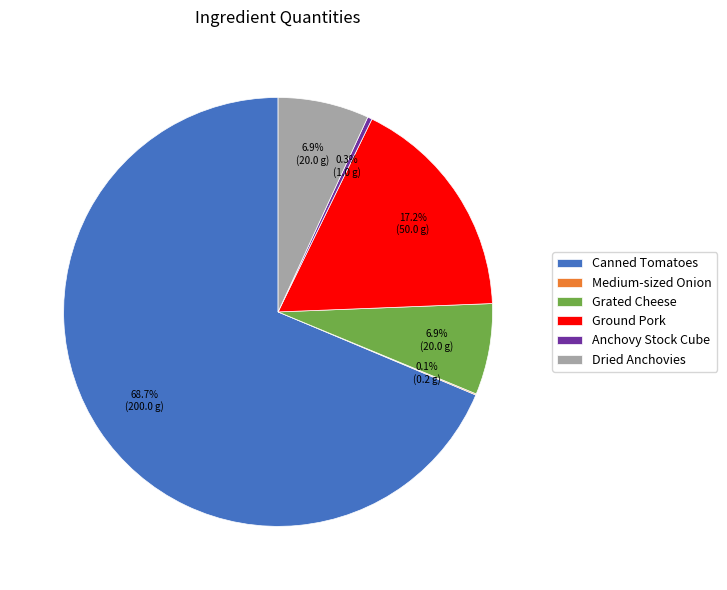

What percentage do Ground Pork and Anchovy Stock Cube together represent?

17.5%